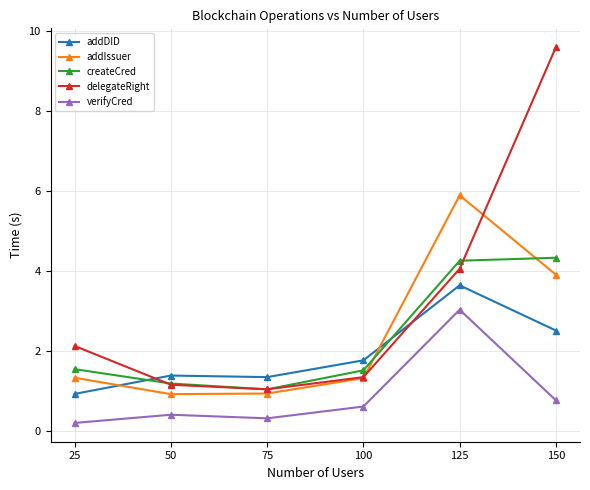

What is the value of the createCred point at the 5th from the left?

4.3